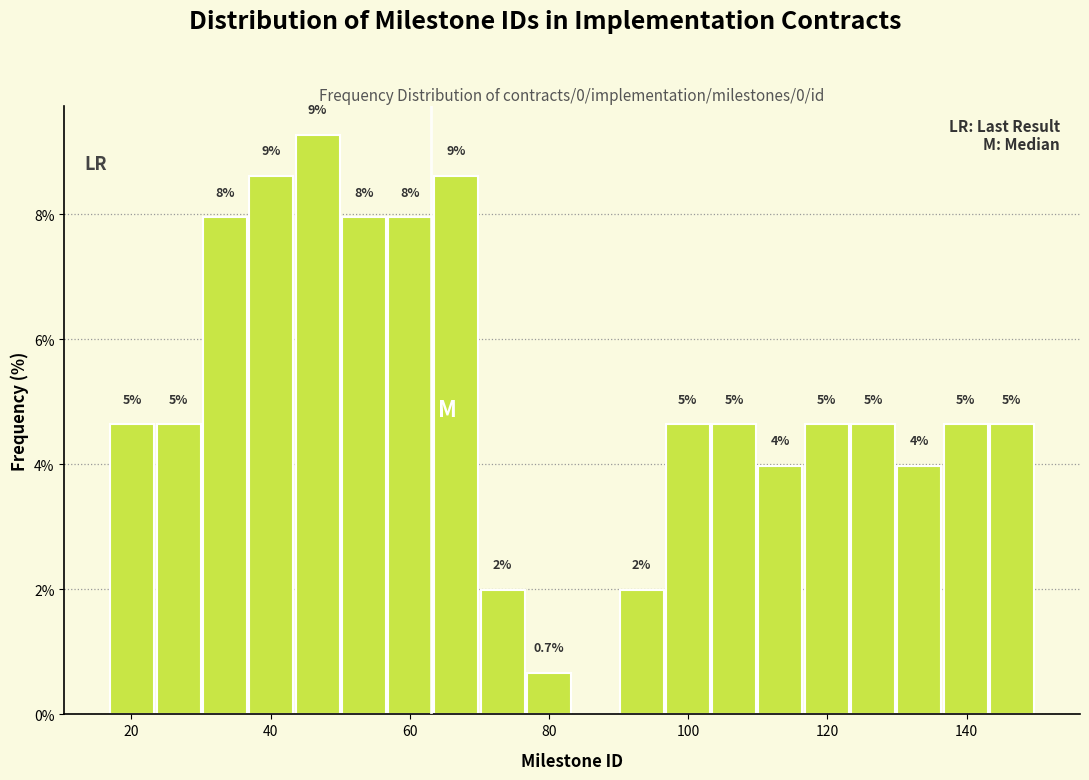

Read against the x-axis, roughly where is the centre of the tallest bar?

46